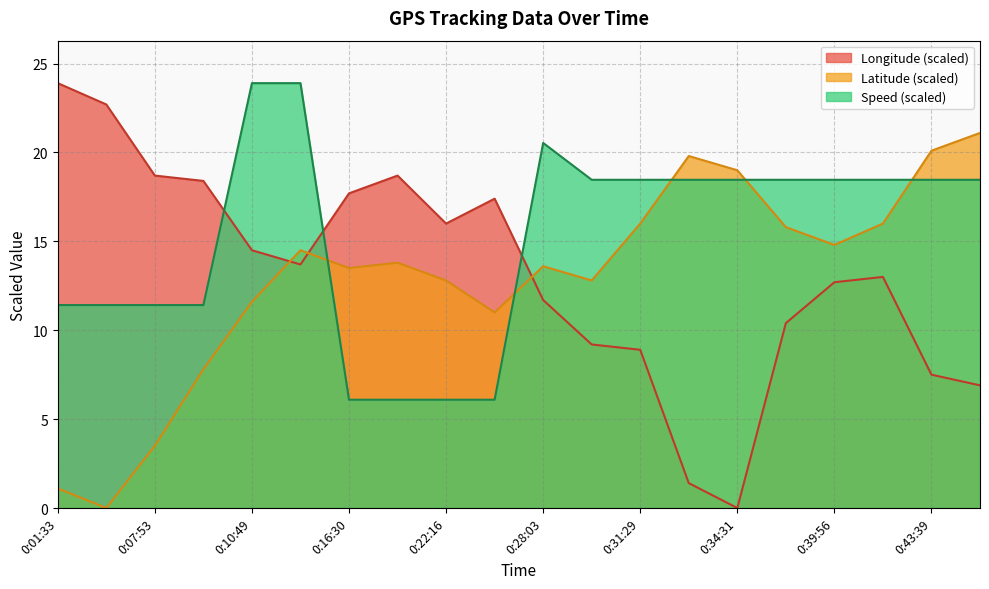

At which label does Latitude reach its peak?

0:46:20